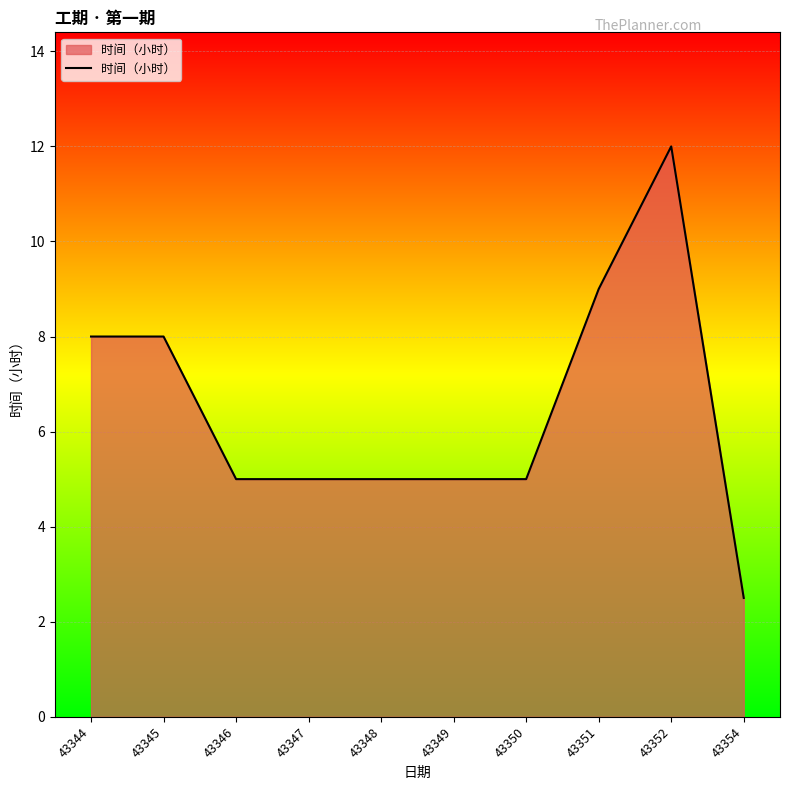

What is the difference between the second highest and second lowest values?

4.0